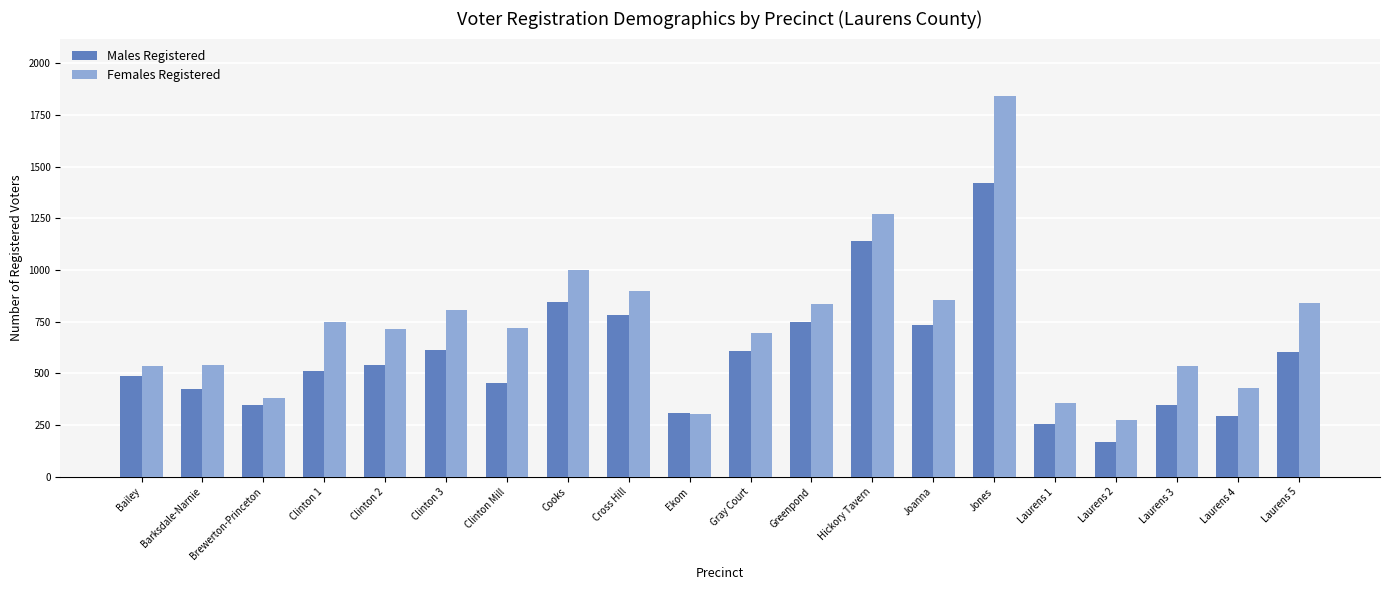

The Females Registered series shows 720 at Clinton Mill. True or false?

True